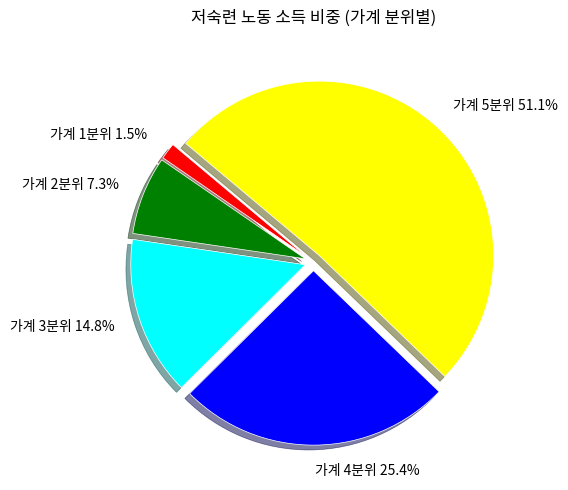

Combined, do 가계 2분위 and 가계 5분위 account for over 50%?

Yes